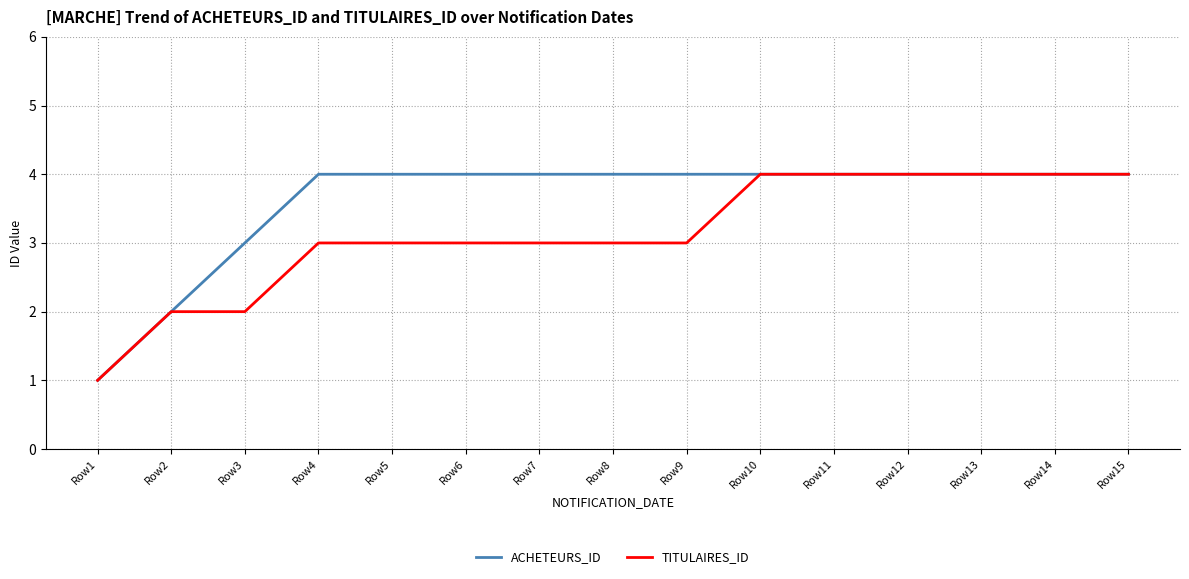

What is the maximum value shown in the chart?

4